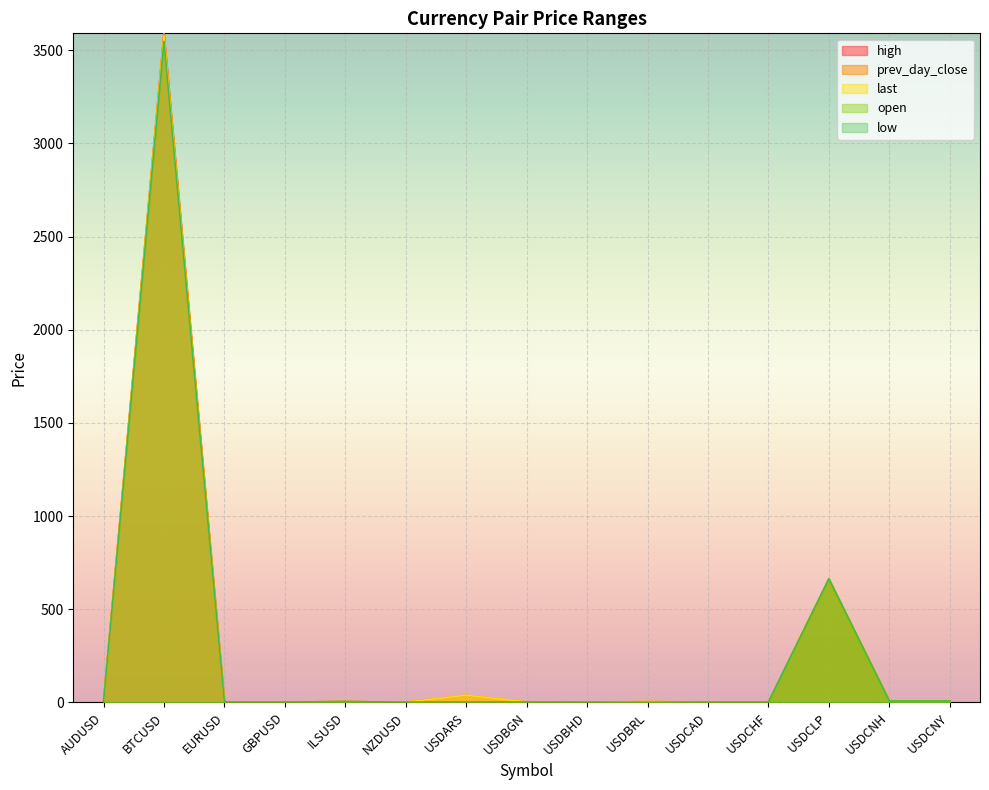

Where do last and low first cross each other?

GBPUSD and ILSUSD